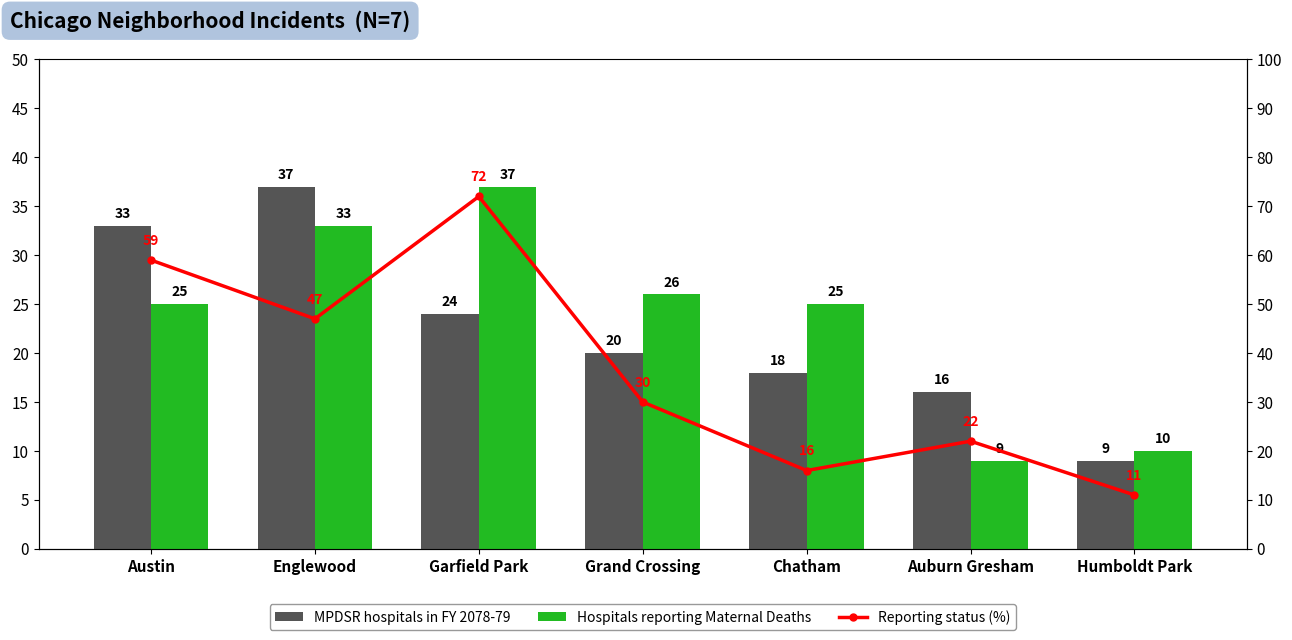

Where does the MPDSR hospitals in FY 2078-79 series first go above 20?

Austin